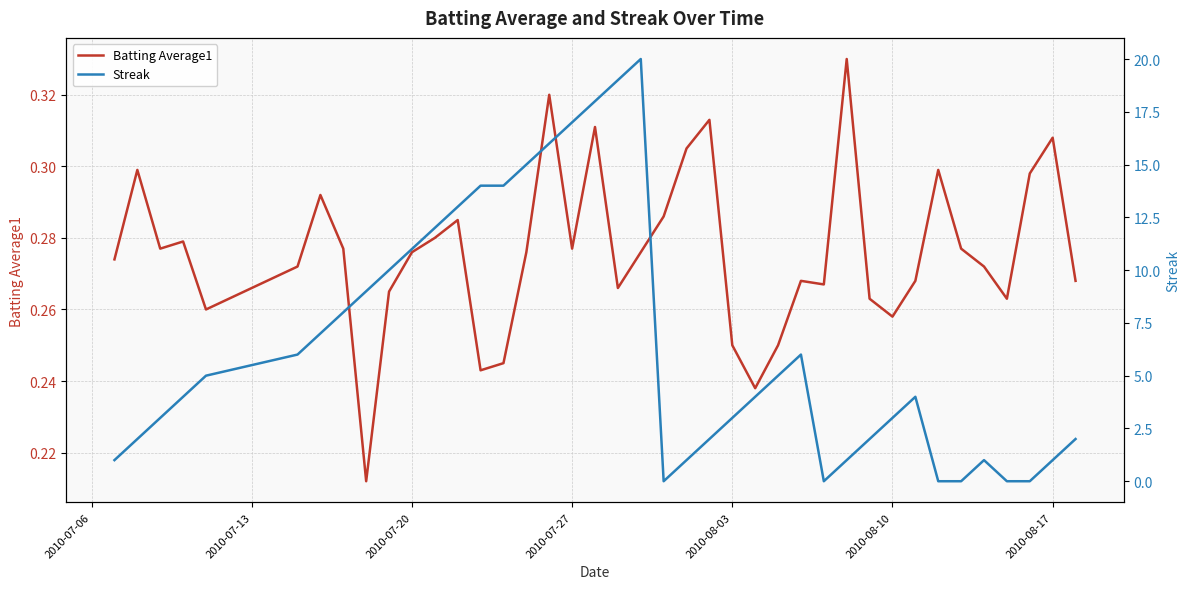

How many intersections are there between Streak and Batting Average1?

8